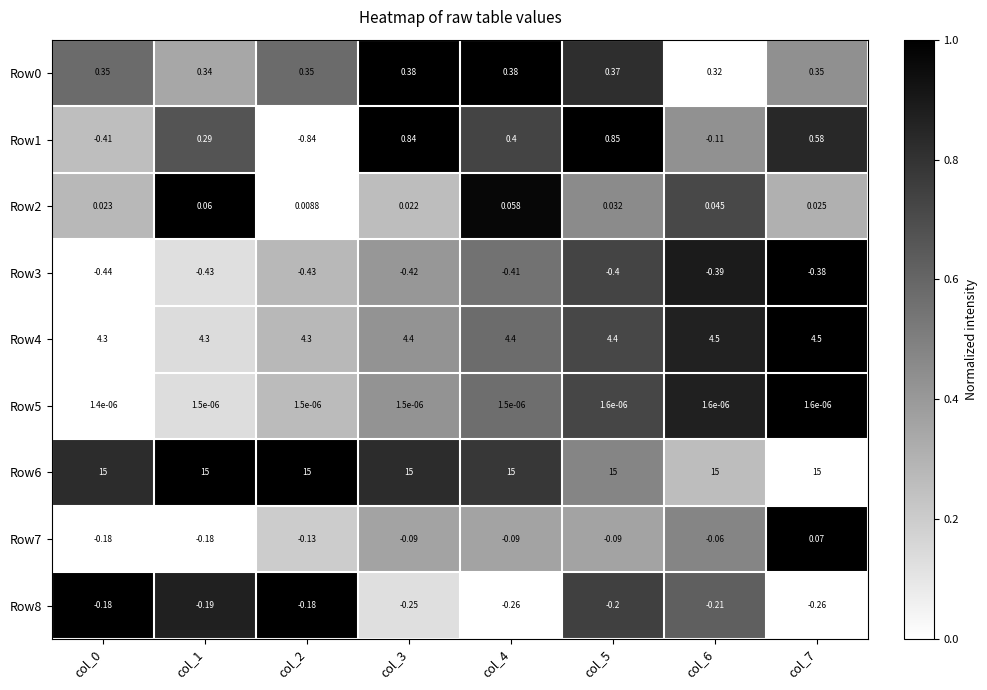

What is the difference between the highest and lowest values at col_5?

15.4